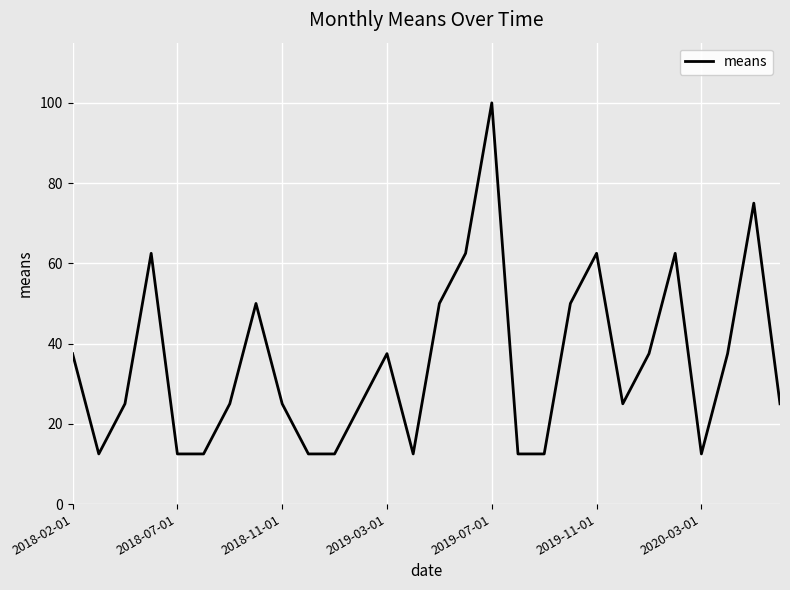

What is the difference between the maximum and minimum values?

87.5